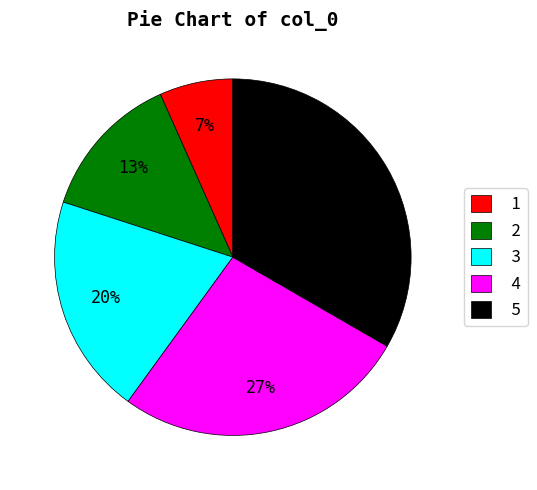

Which slice is the smallest?

1